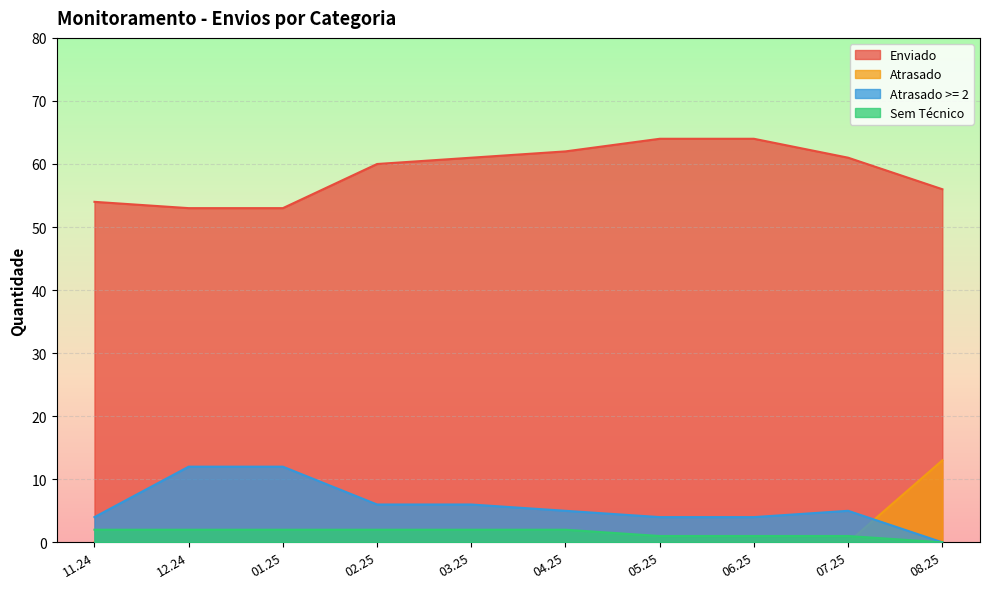

Does the chart display data point markers on the line(s)?

No